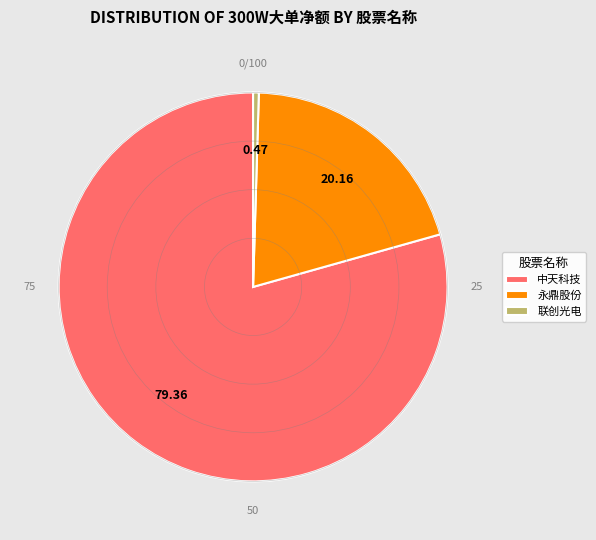

Combined, do 永鼎股份 and 联创光电 account for over 50%?

No